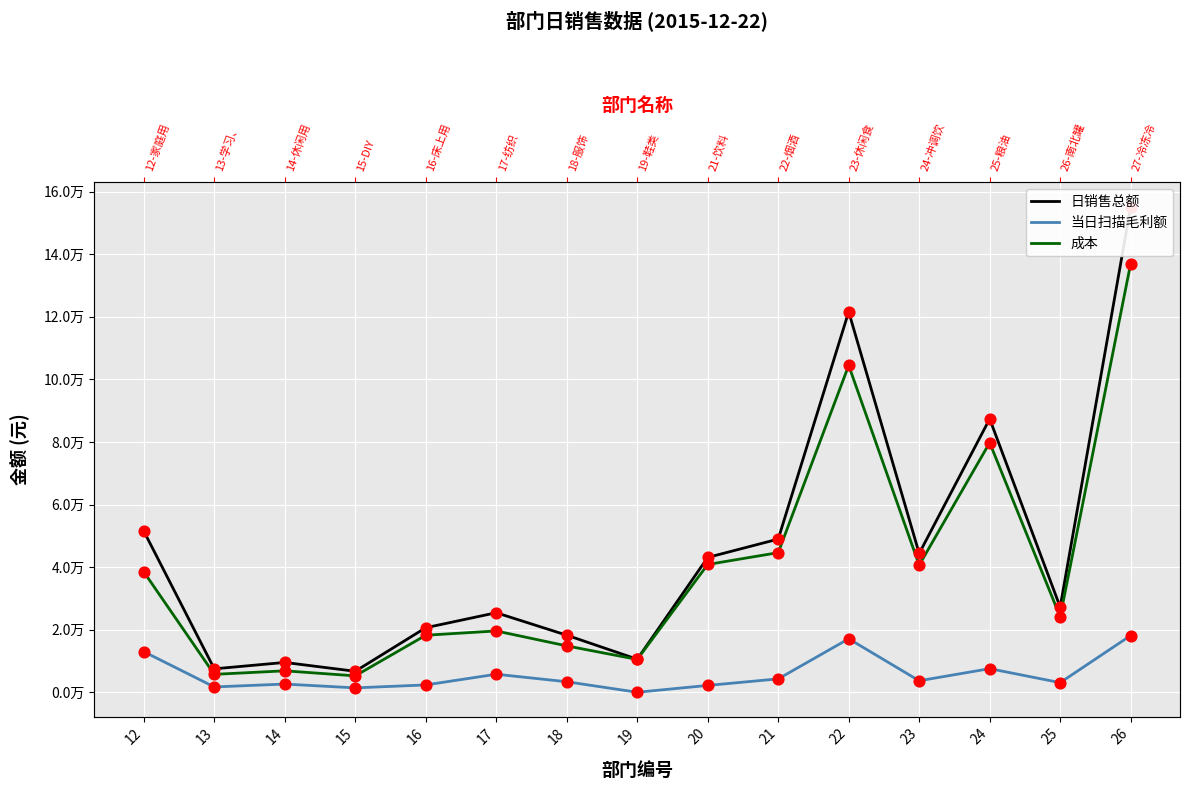

Is the value of 日销售总额 at 14 greater than the value of 当日扫描毛利额 at 25?

Yes